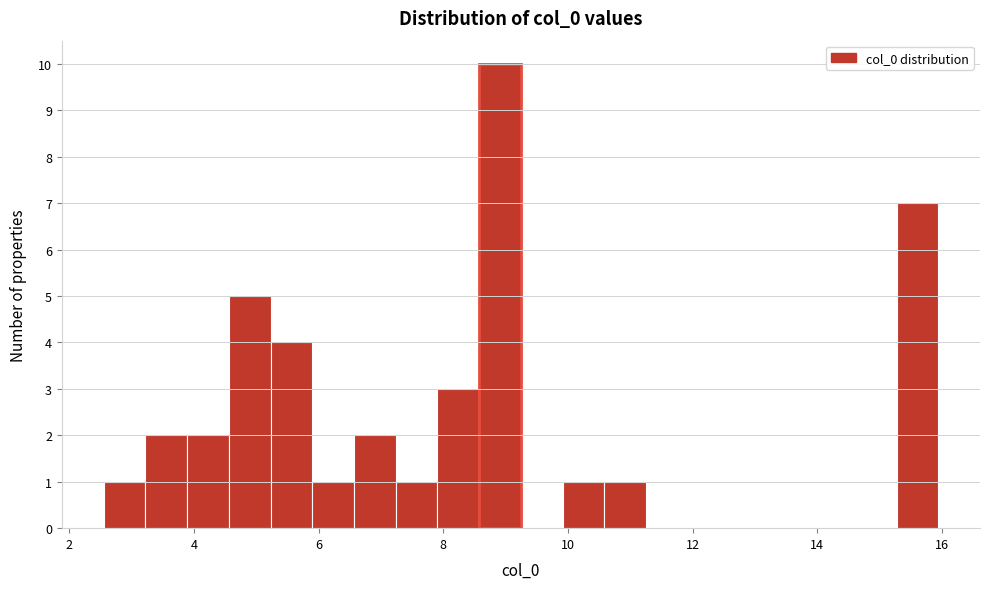

Read against the x-axis, roughly where is the centre of the tallest bar?

9.0